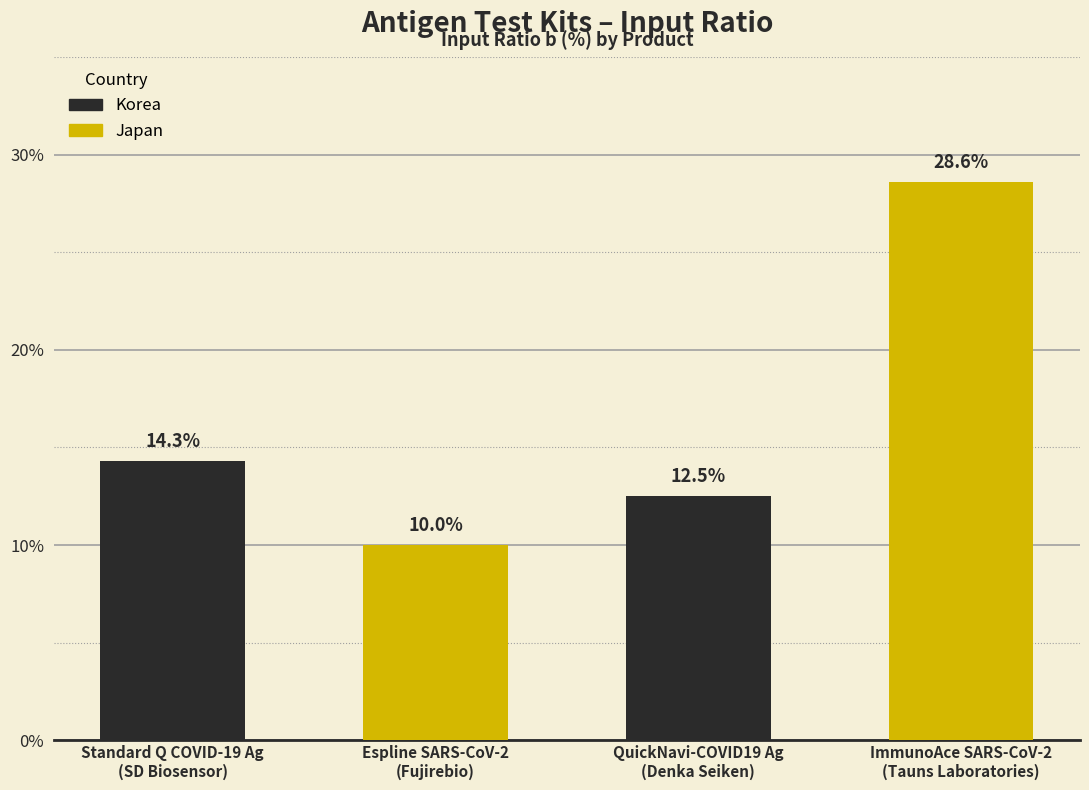

Reading left to right, what are all the values shown in this chart?

14.3	10.0	12.5	28.6